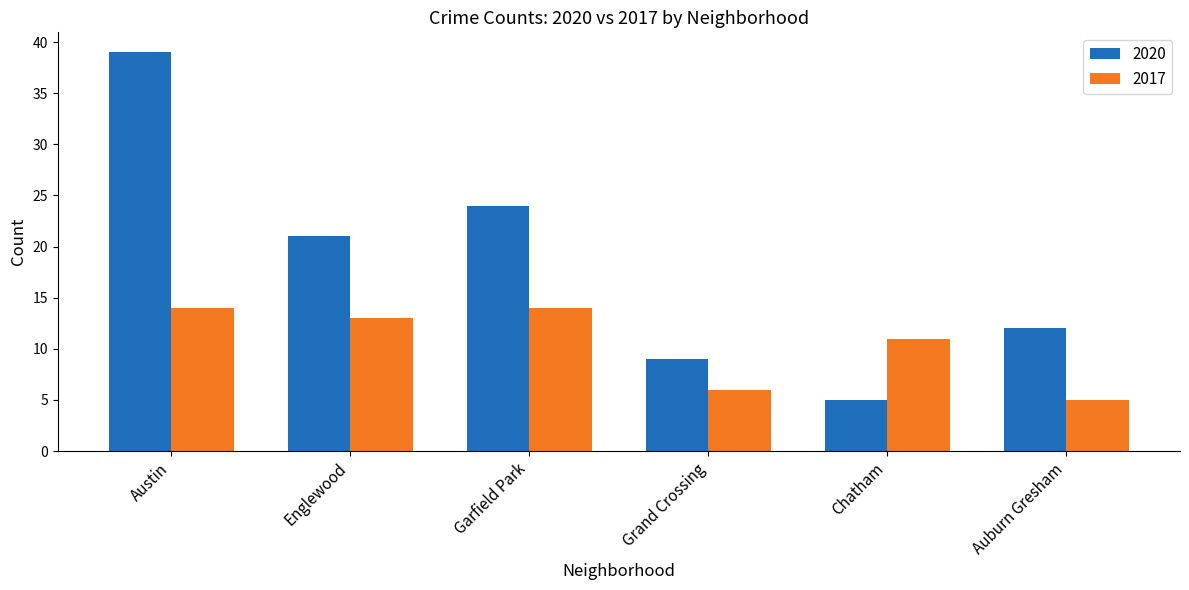

What is the sum of the 2020 values at Englewood and Auburn Gresham?

33